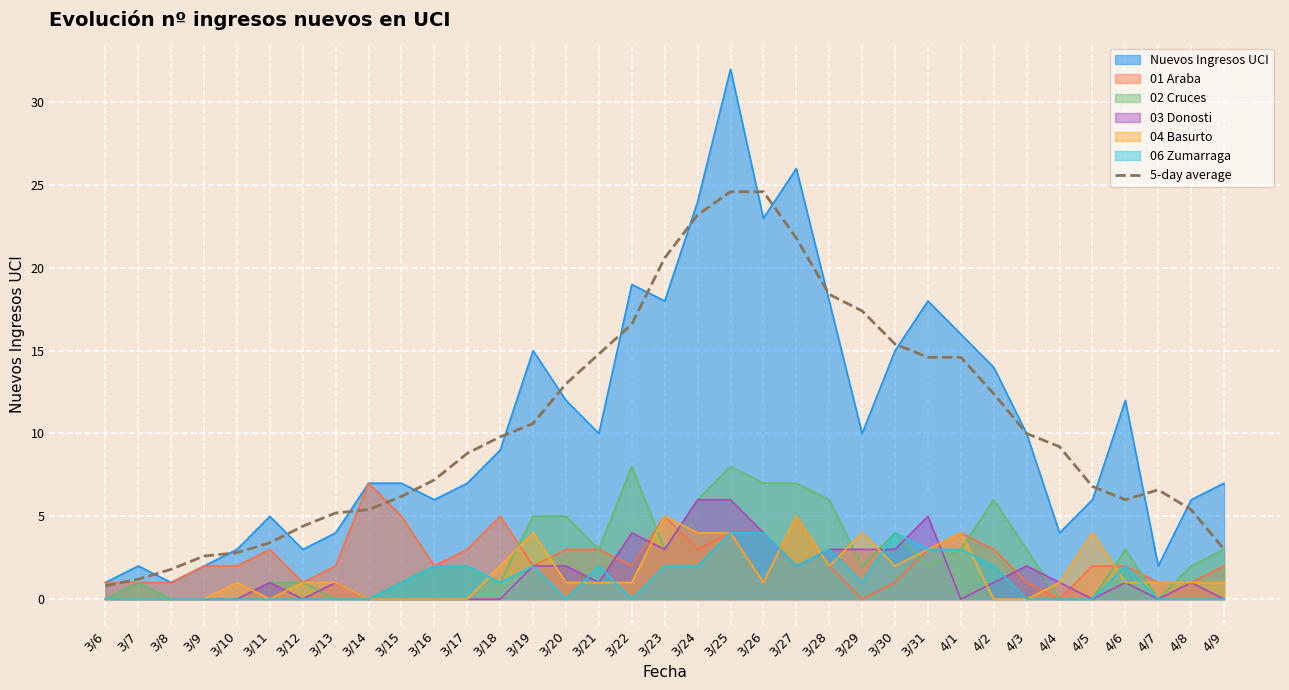

How many interior local peaks (higher than both neighbors) does the data have?

1